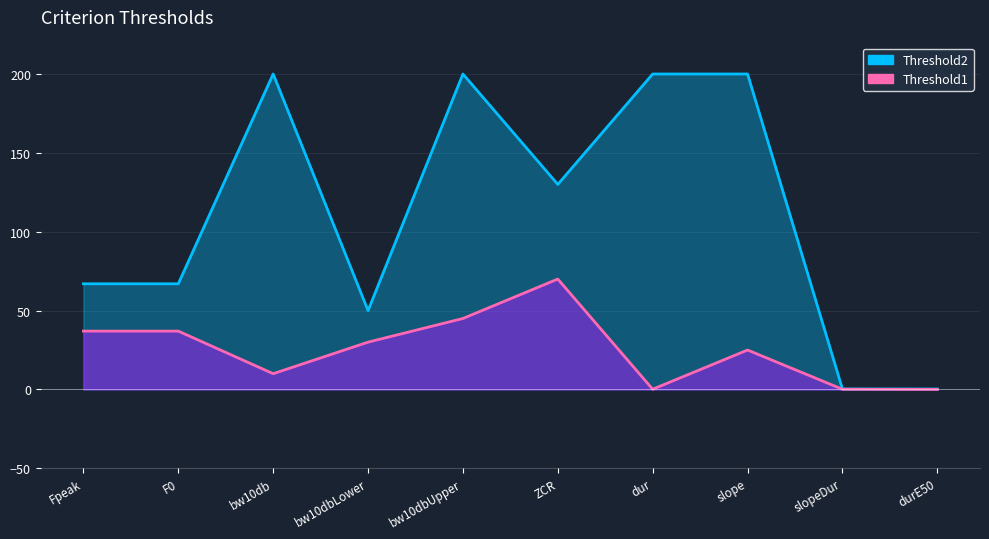

How many interior local peaks (higher than both neighbors) does the data have?

2